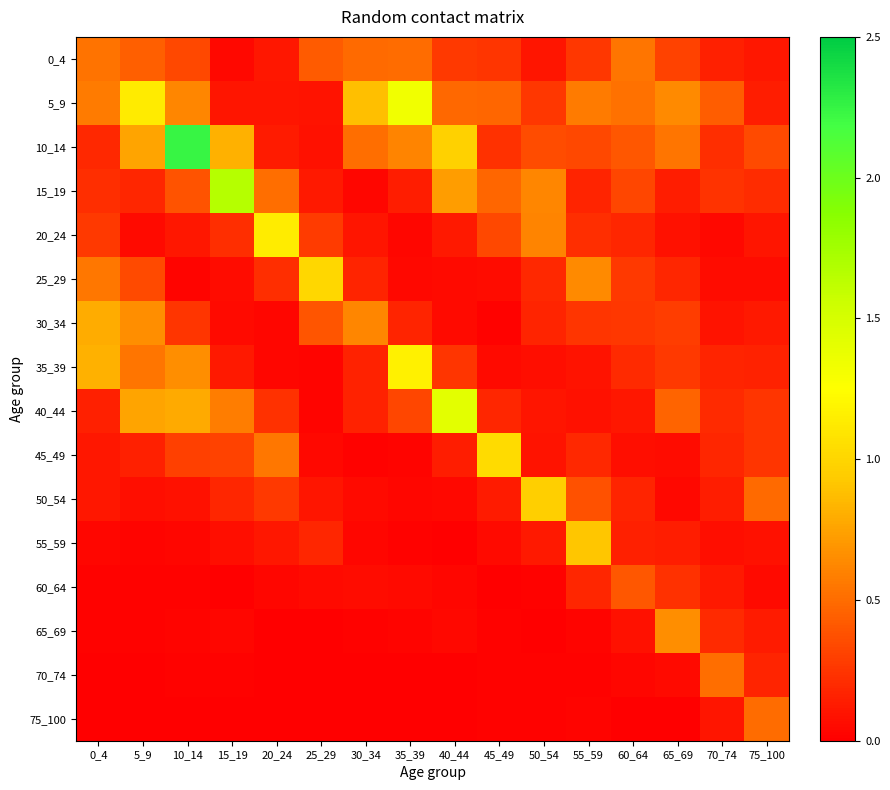

At which category is the sum across all series the highest?

10_14